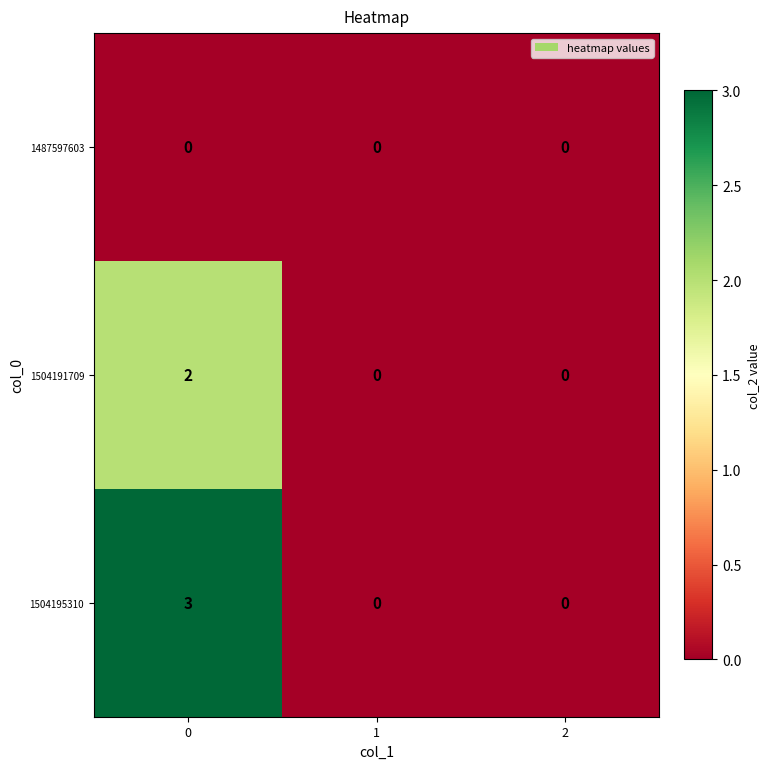

At how many categories does at least one series exceed 1?

1